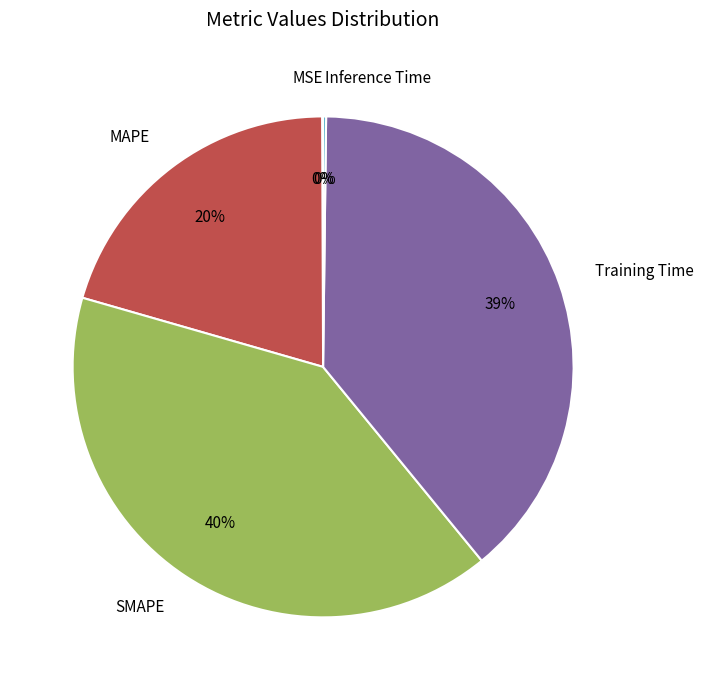

To the nearest percent, what is the difference between the largest and smallest slice percentages?

40%